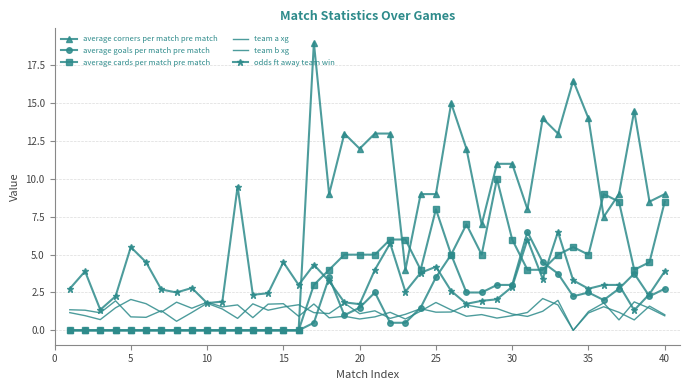

How many values in the average corners per match pre match series exceed 8?

20